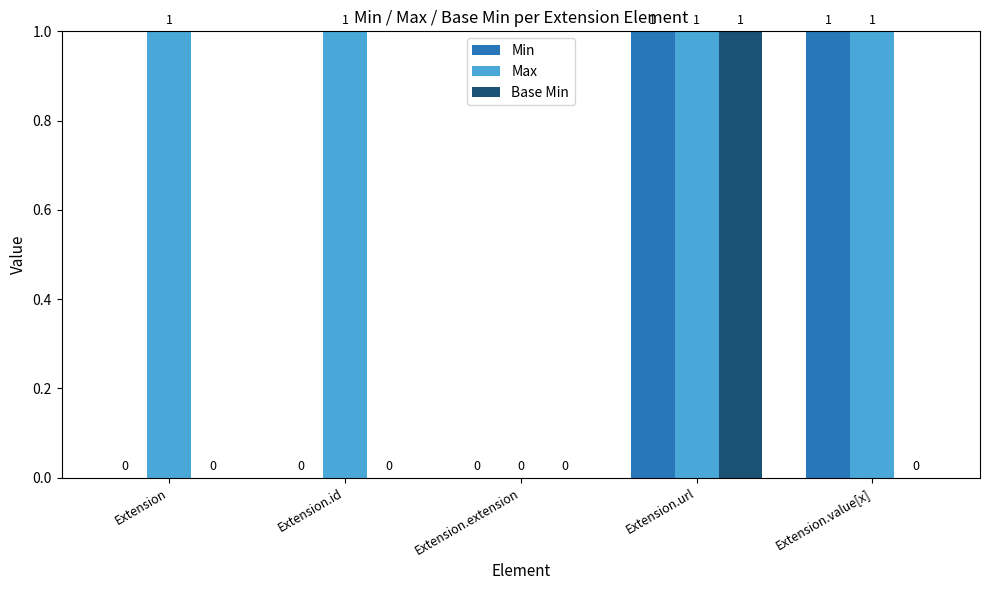

At which label is Max closest to 0?

Extension.extension